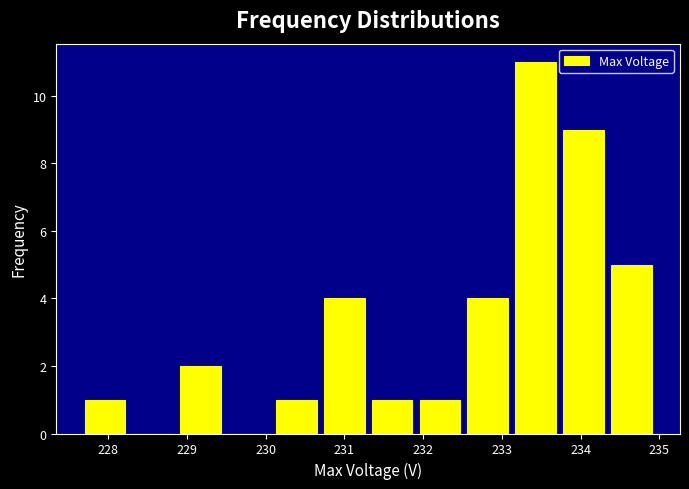

Over which range of the x-axis is the bar tallest?

233.1 to 233.7